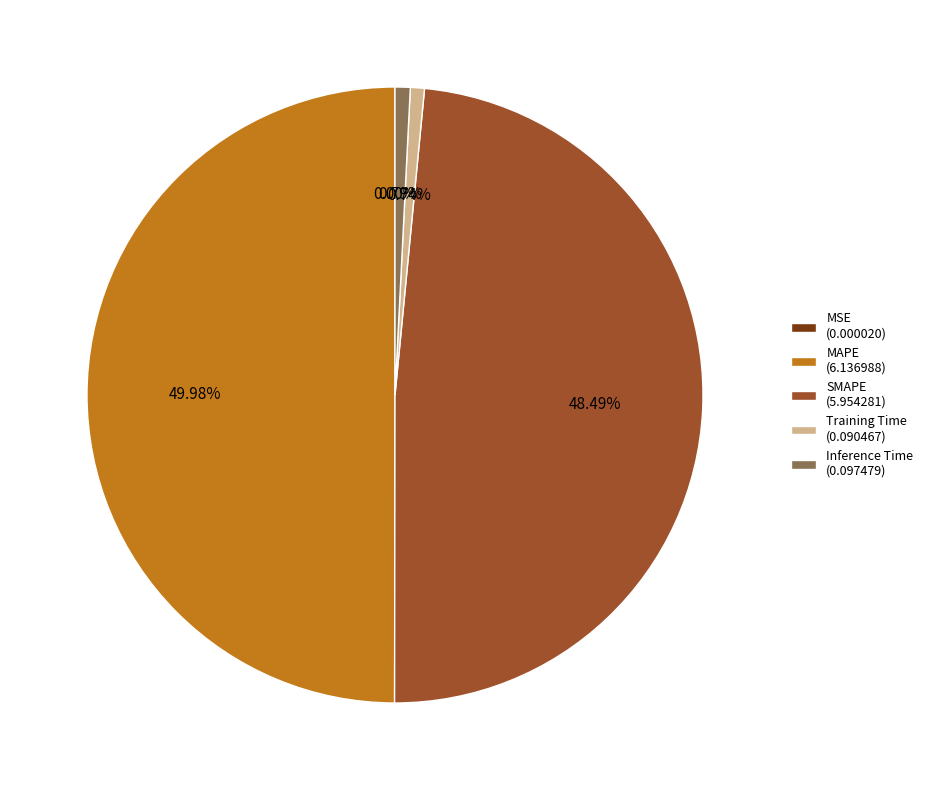

Which category has the biggest portion of the pie?

MAPE